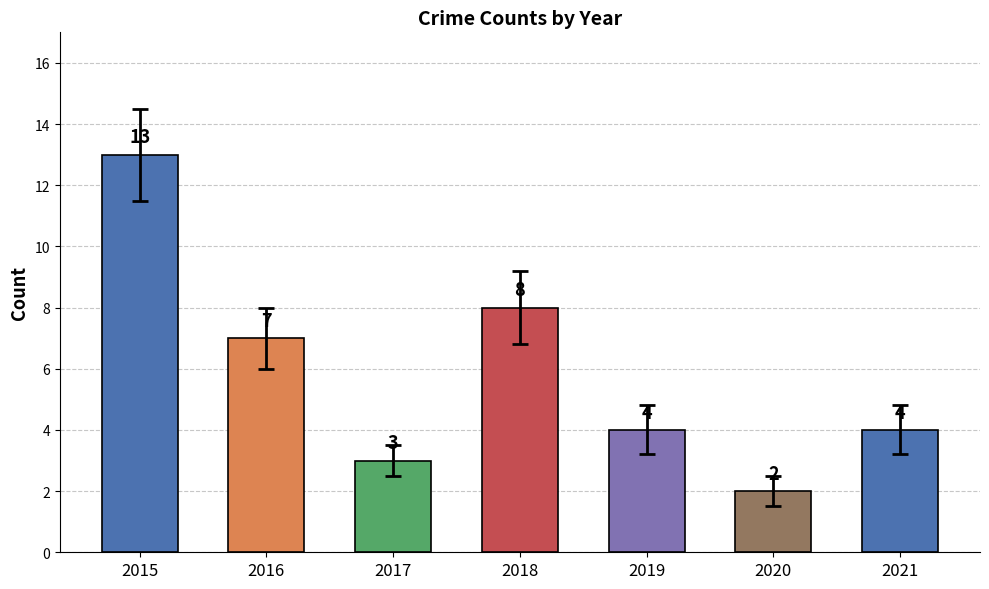

What is the difference between the maximum and second lowest values?

10